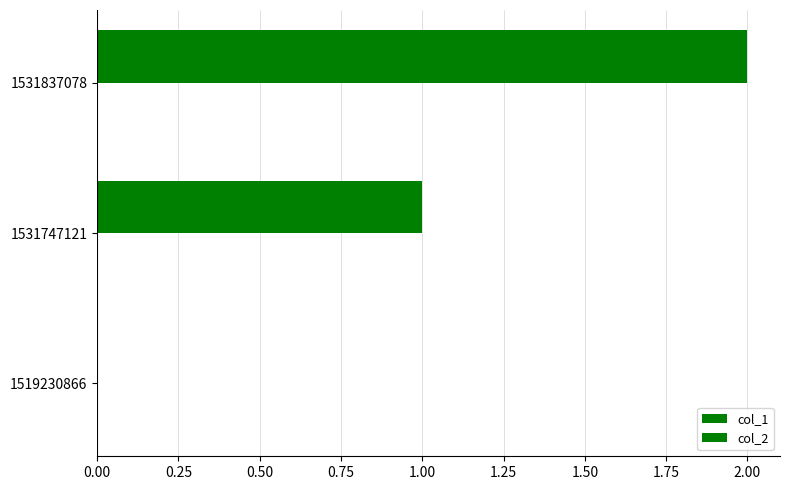

Count the number of data series in this chart.

1